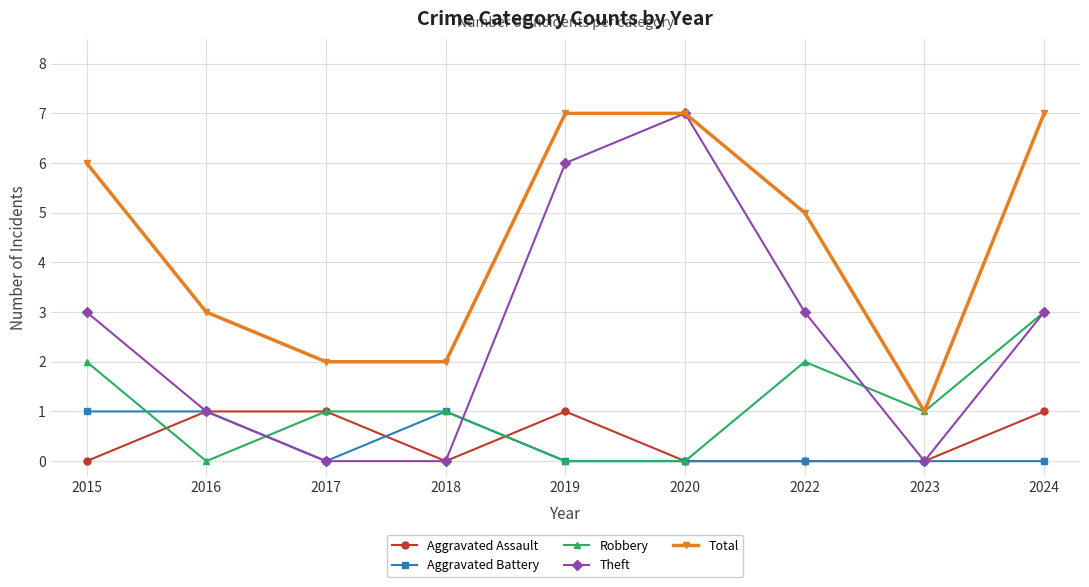

How many lines are shown in the chart?

5